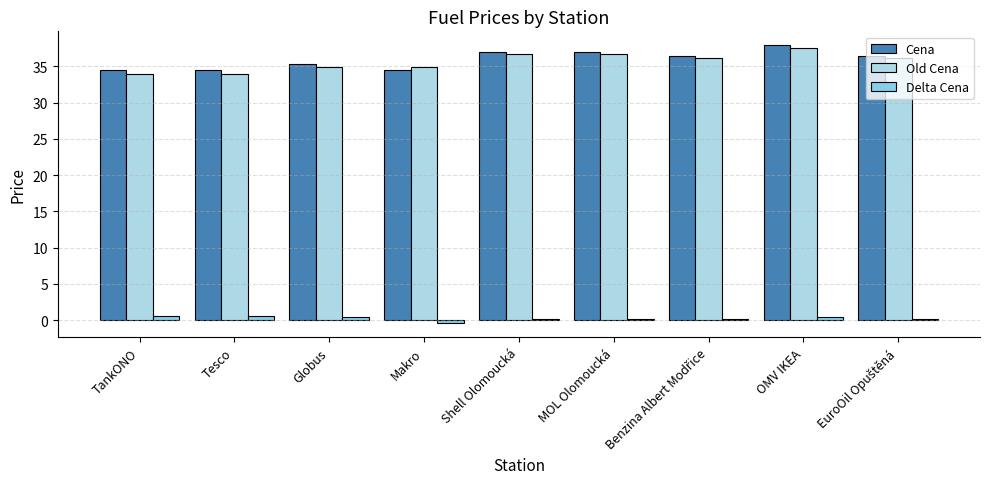

How many groups of bars are there?

9